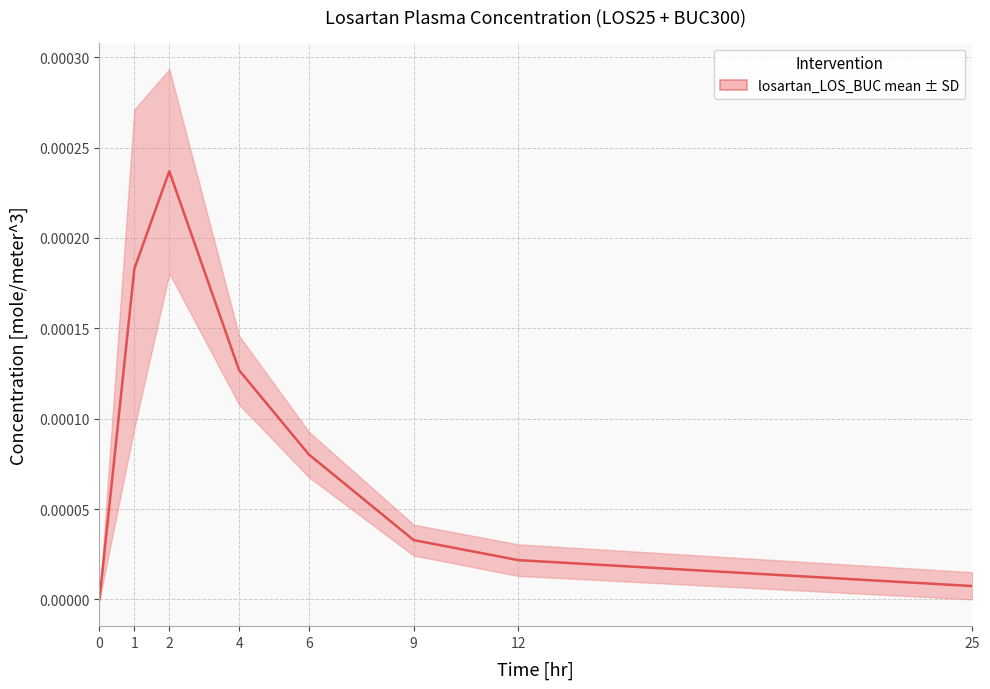

Where is the first local maximum?

2